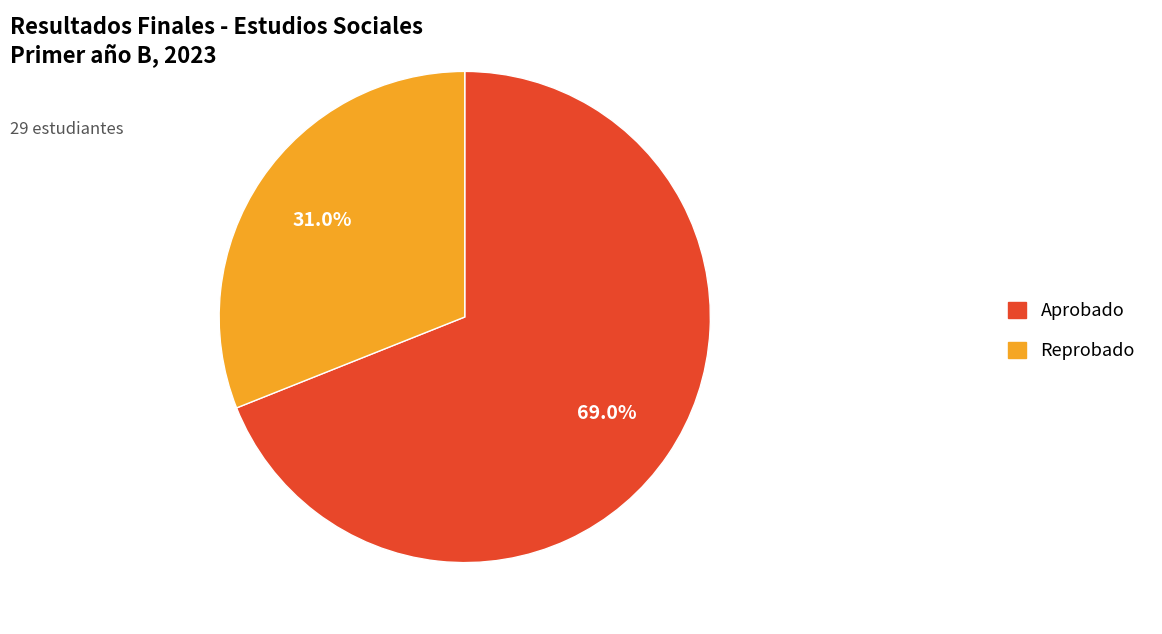

What is the smallest slice in the pie chart?

Reprobado